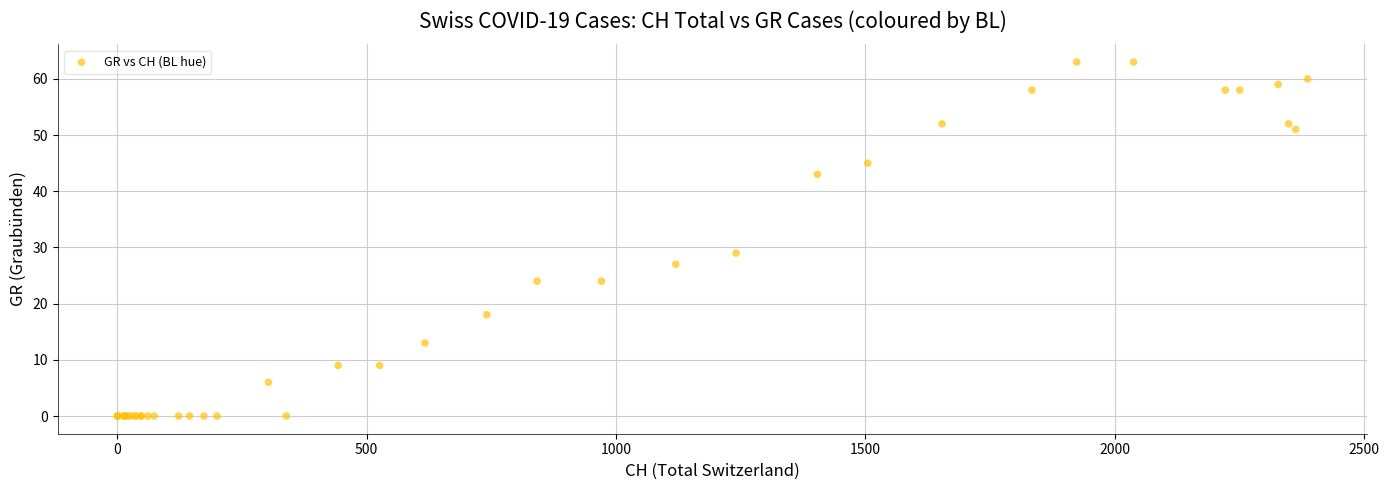

What Y value in the scatter plot is closest to 31?

29